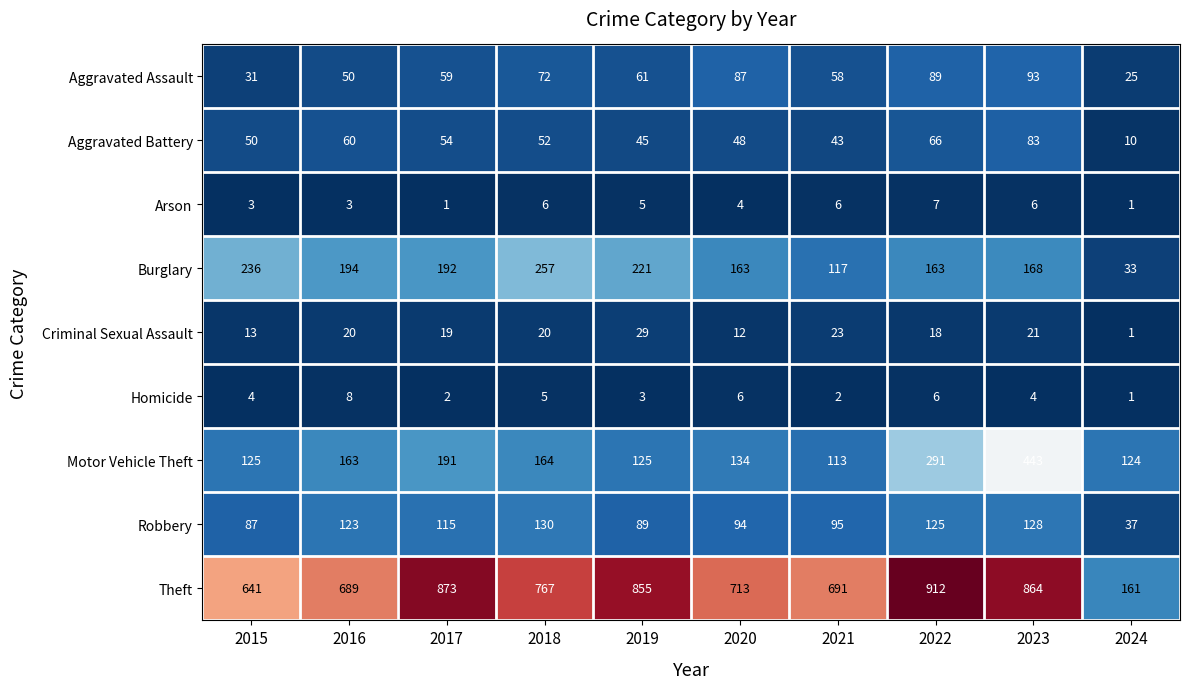

Which series changed the most between 2021 and 2023?

Motor Vehicle Theft